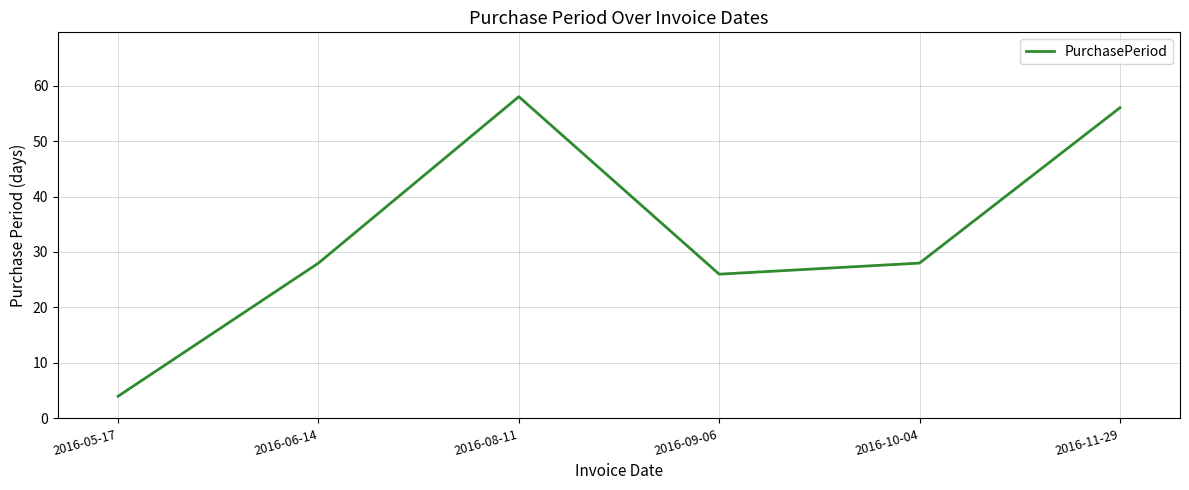

Reading right to left, extract all data points from this chart.

2016-11-29=56	2016-10-04=28	2016-09-06=26	2016-08-11=58	2016-06-14=28	2016-05-17=4